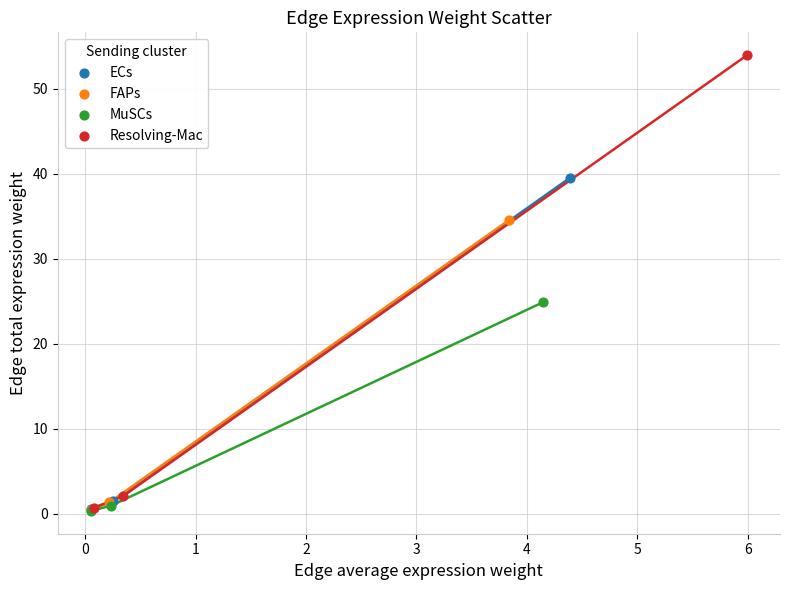

Which series contains the highest Y value?

Resolving-Mac